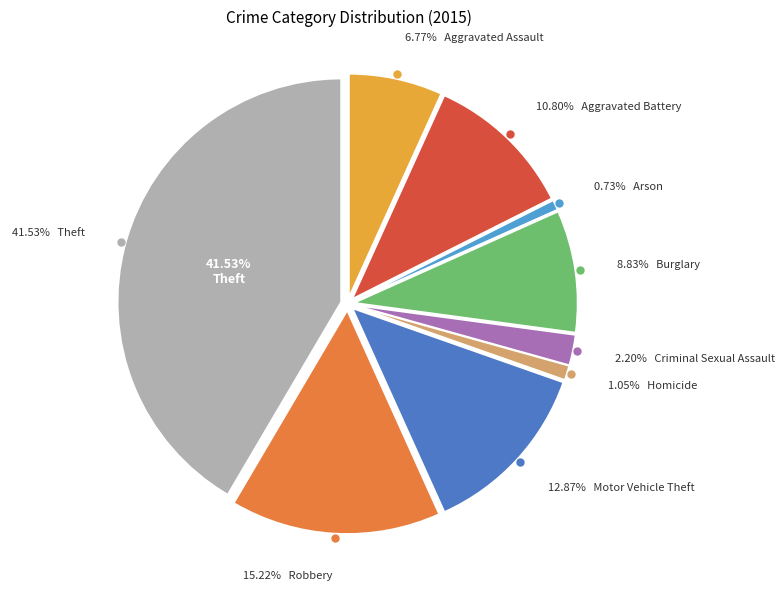

Is it true that Arson is 1% of the pie?

True